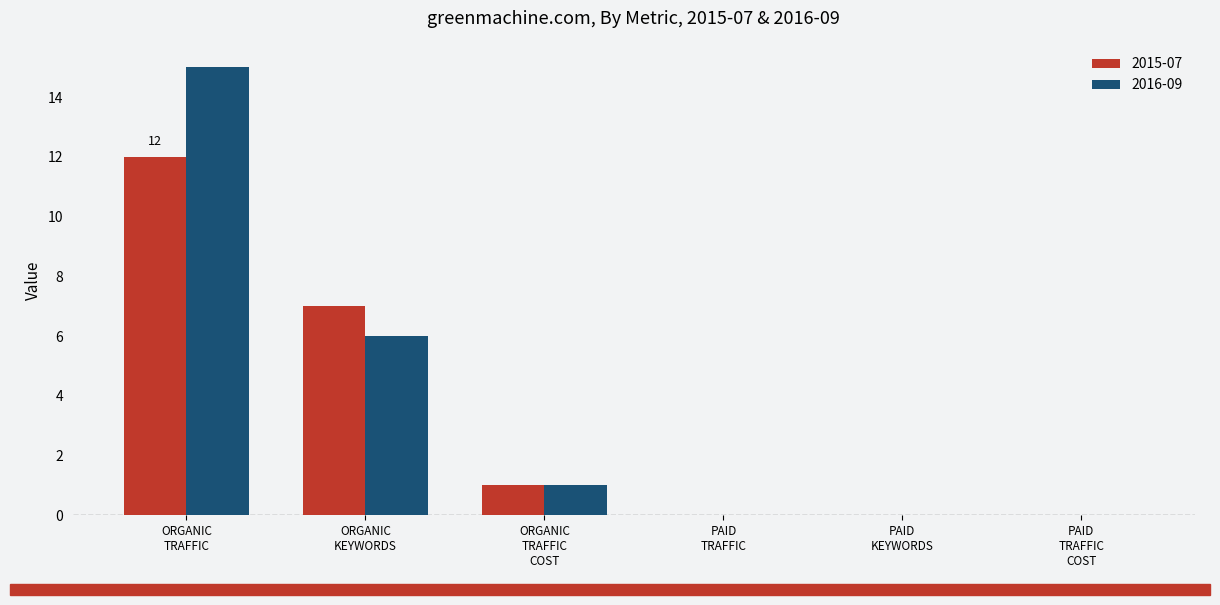

At which label does 2016-09 first exceed 1?

ORGANIC
TRAFFIC